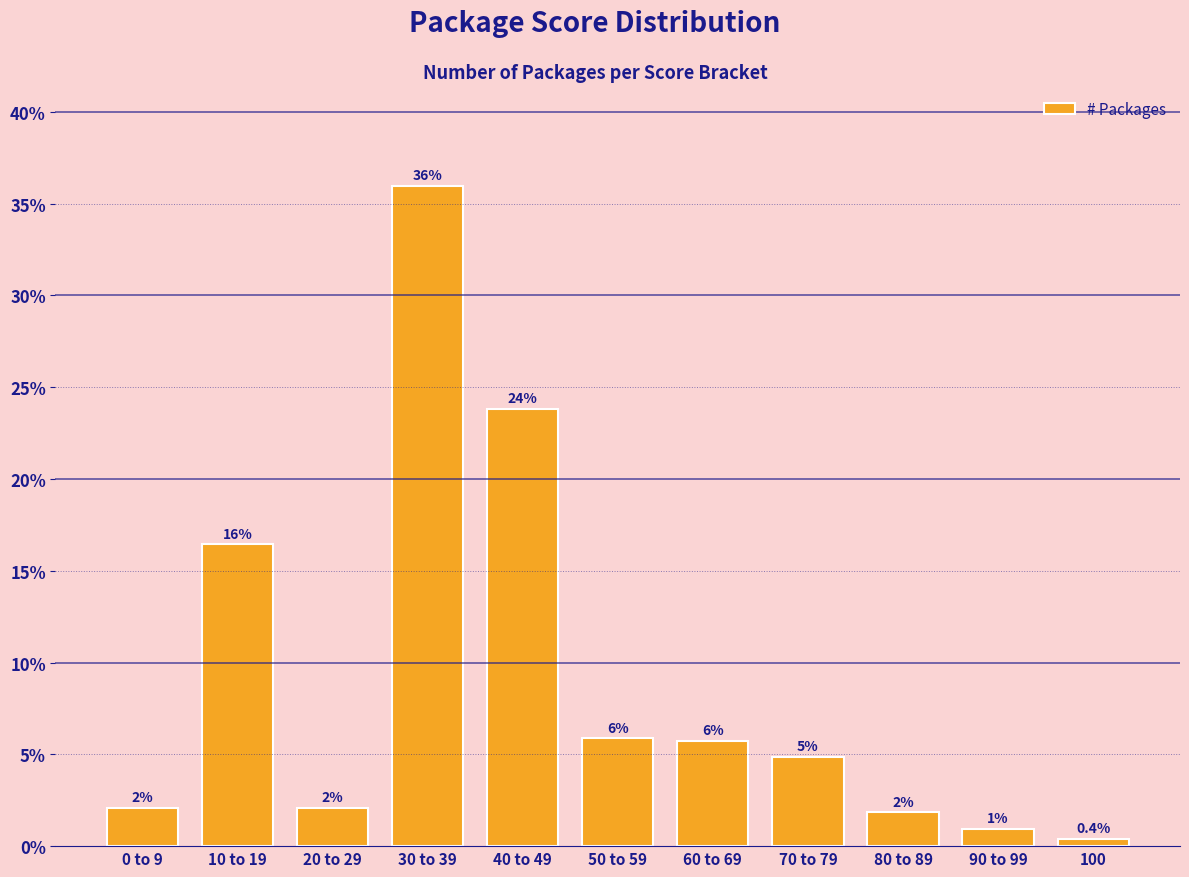

True or false: the data shows 1.5 at 70 to 79.

False